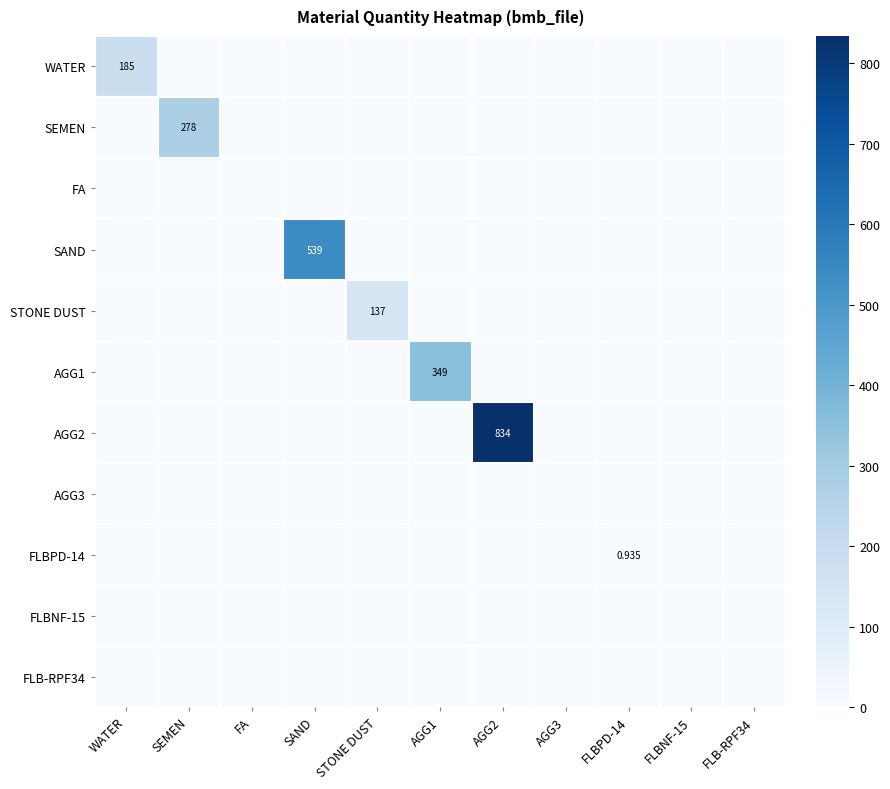

True or false: AGG2 has a value of 330.4 at WATER.

False